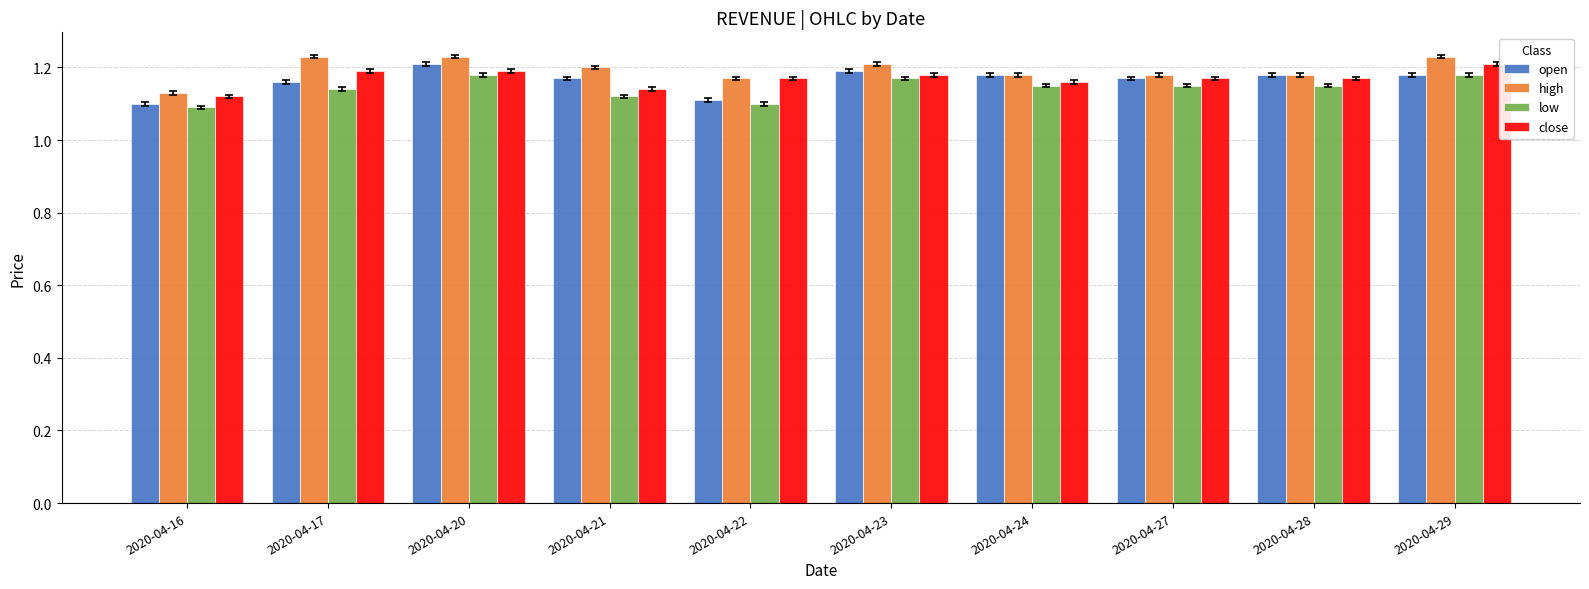

Is it true that high equals 1.2 at 2020-04-21?

True